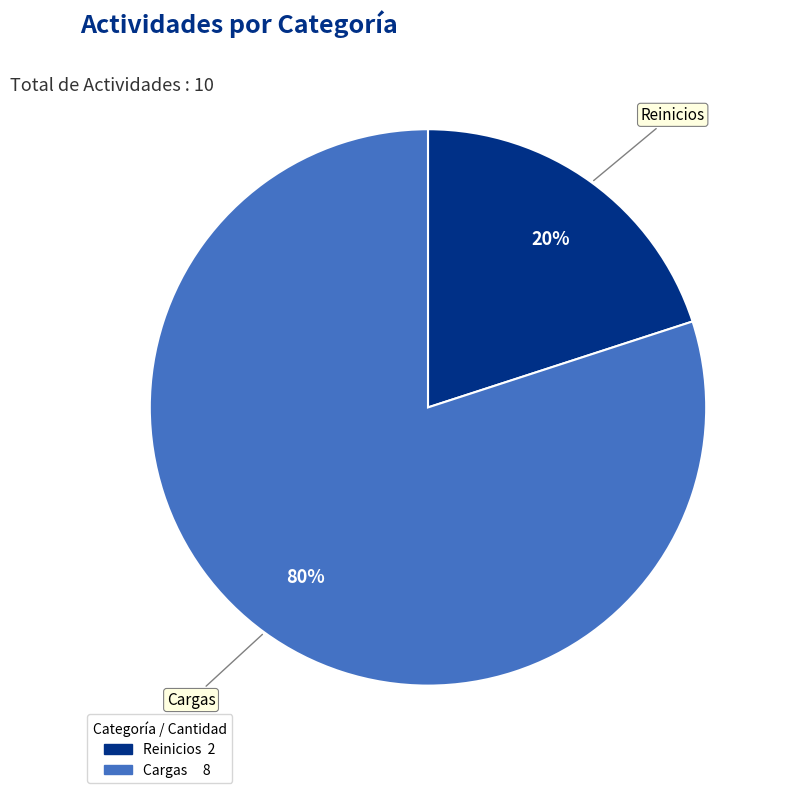

Which has a higher value, Reinicios or Cargas?

Cargas